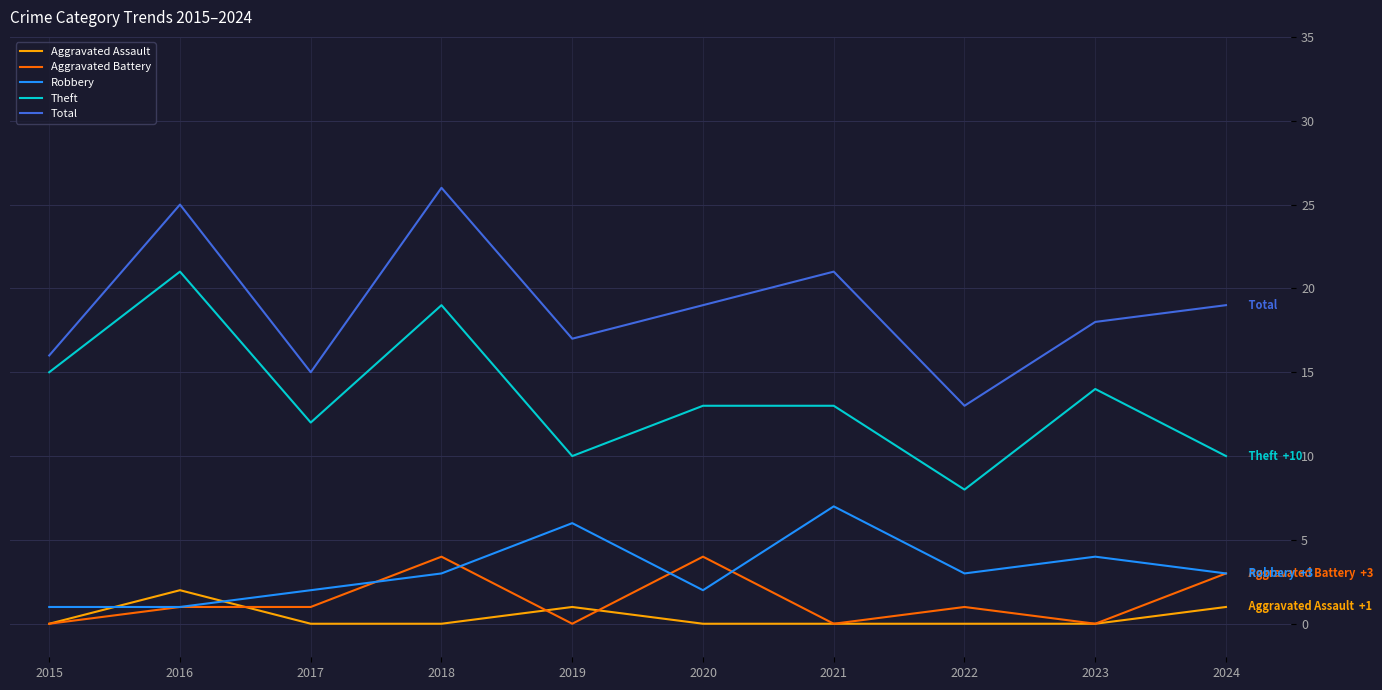

The value of Total at 2017 is 15. True or false?

True